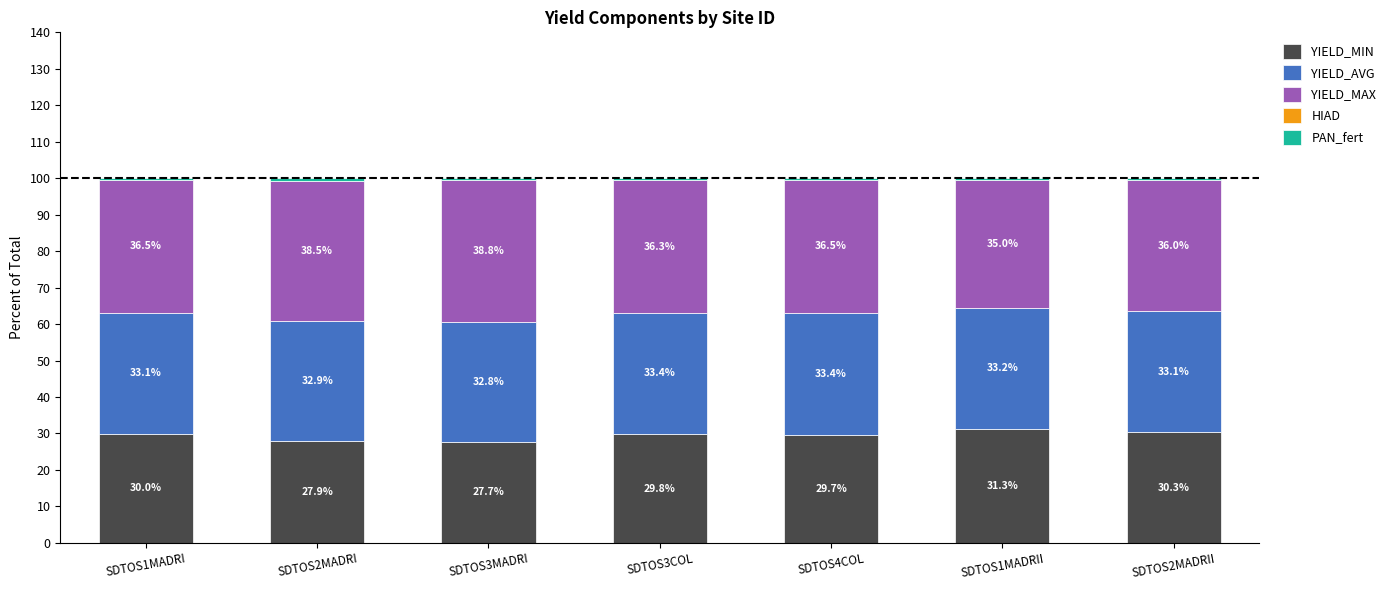

What is the total value across all series at SDTOS1MADRI?

100.0